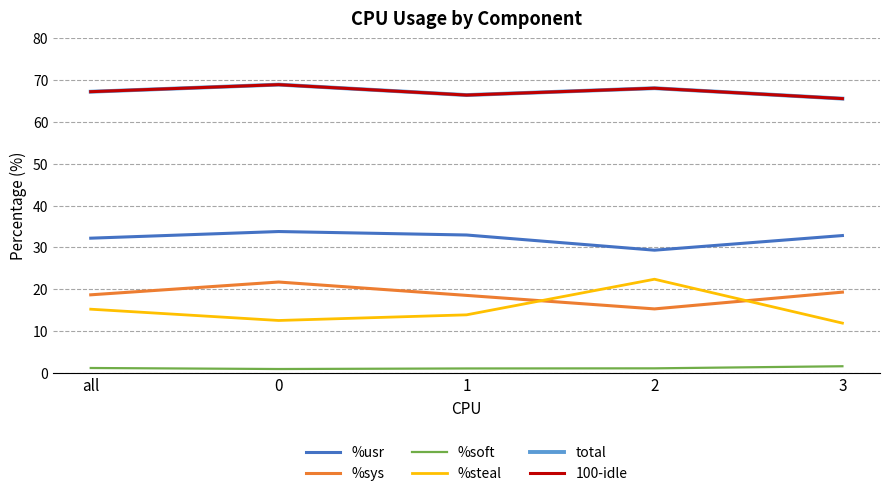

True or false: %usr has a value of 7.6 at 0.

False